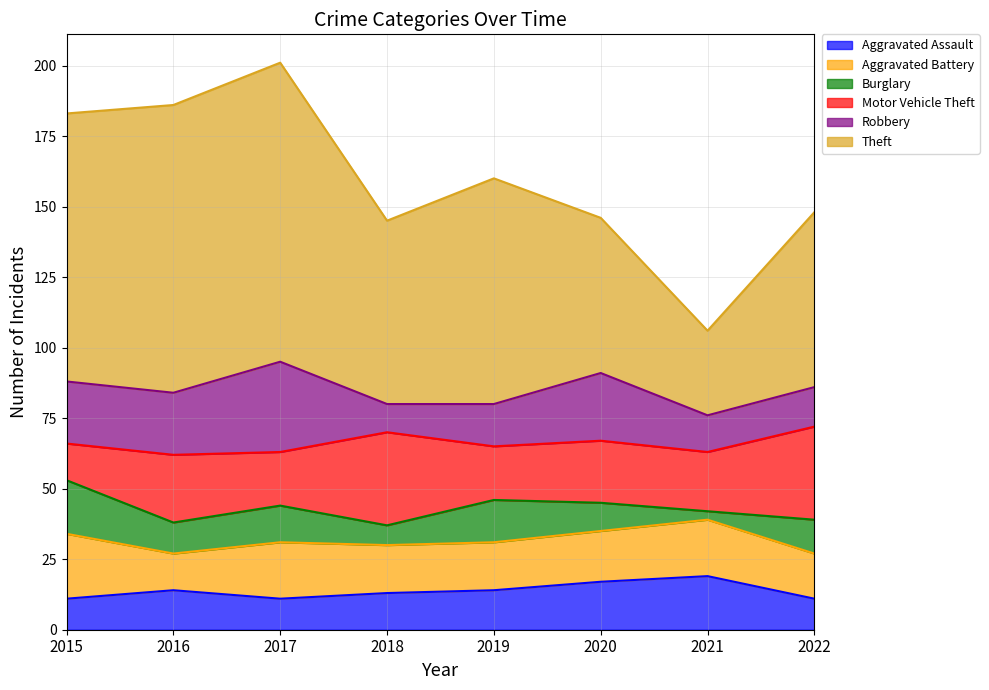

What is the difference between the Aggravated Assault values at 2020 and 2015?

6